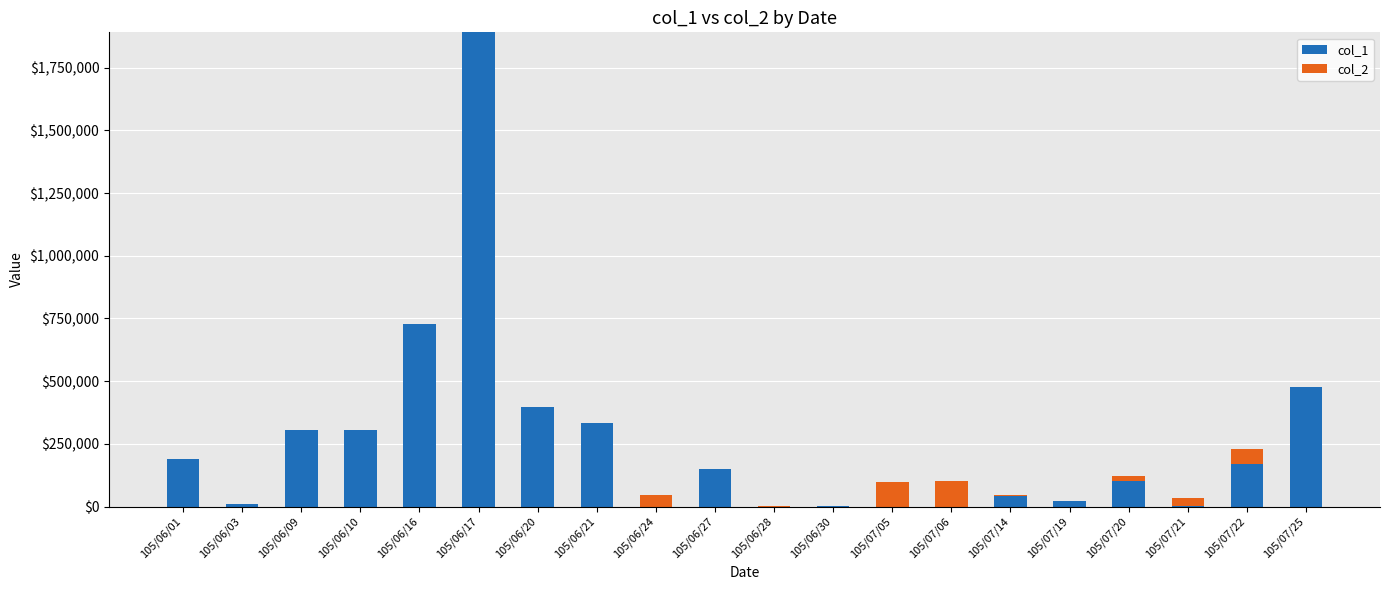

The value of col_1 at 105/07/05 is 0. True or false?

True